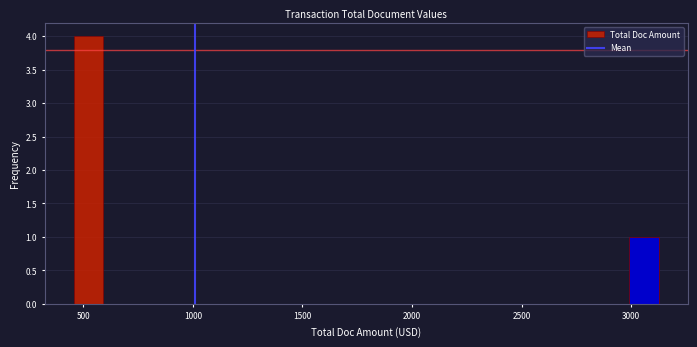

Around what value on the x-axis is the tallest bar? Give the approximate position of its centre, as read against the axis.

500